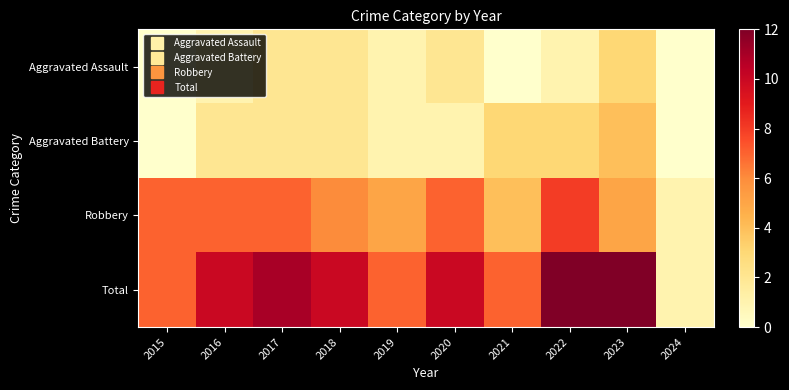

Reading left to right, transcribe all the data shown in this chart.

Aggravated Assault: 2015=0	2016=1	2017=2	2018=2	2019=1	2020=2	2021=0	2022=1	2023=3	2024=0
Aggravated Battery: 2015=0	2016=2	2017=2	2018=2	2019=1	2020=1	2021=3	2022=3	2023=4	2024=0
Robbery: 2015=7	2016=7	2017=7	2018=6	2019=5	2020=7	2021=4	2022=8	2023=5	2024=1
Total: 2015=7	2016=10	2017=11	2018=10	2019=7	2020=10	2021=7	2022=12	2023=12	2024=1